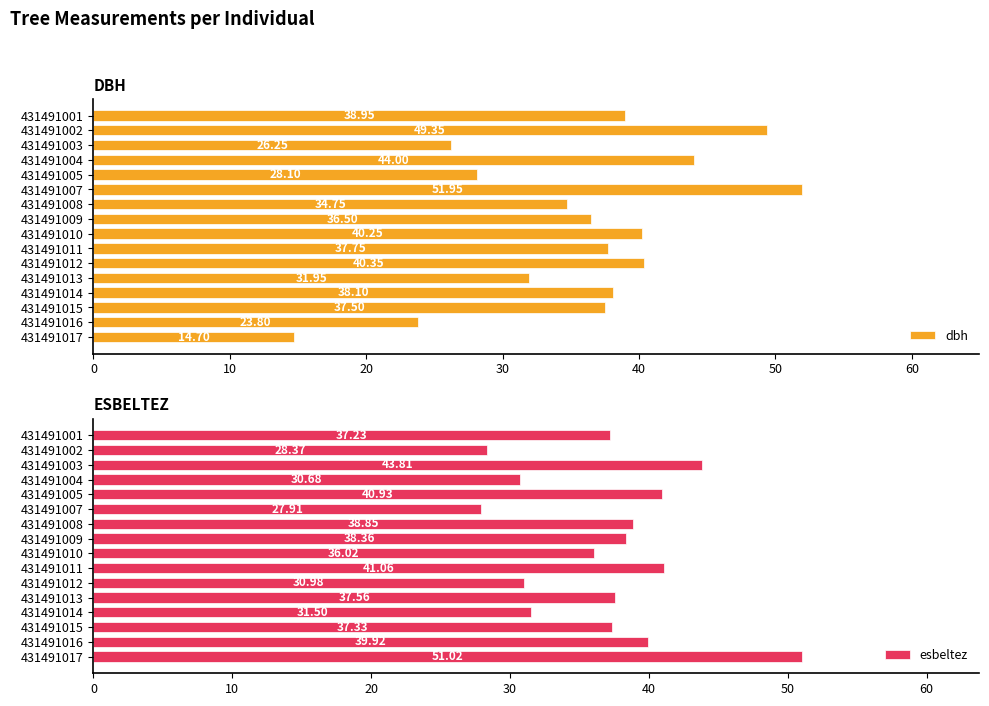

List the series in order of their overall mean, lowest first.

dbh, esbeltez